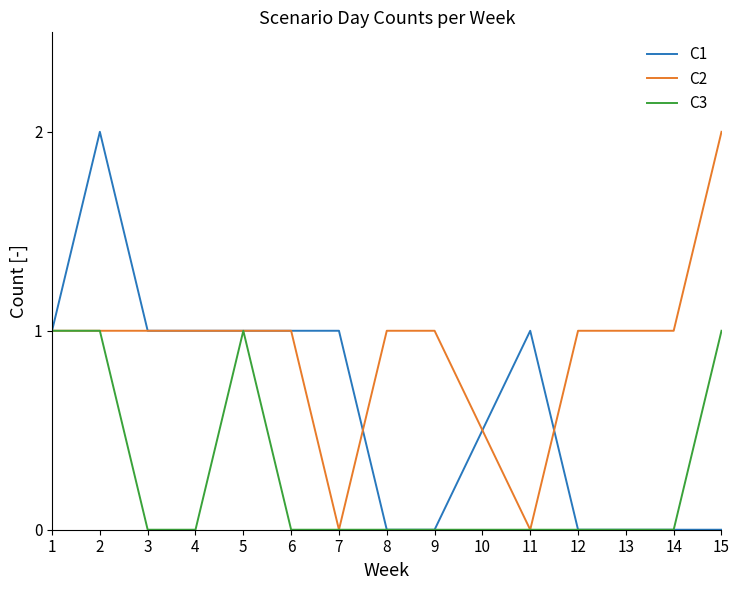

Which series has the largest total across all categories?

C2